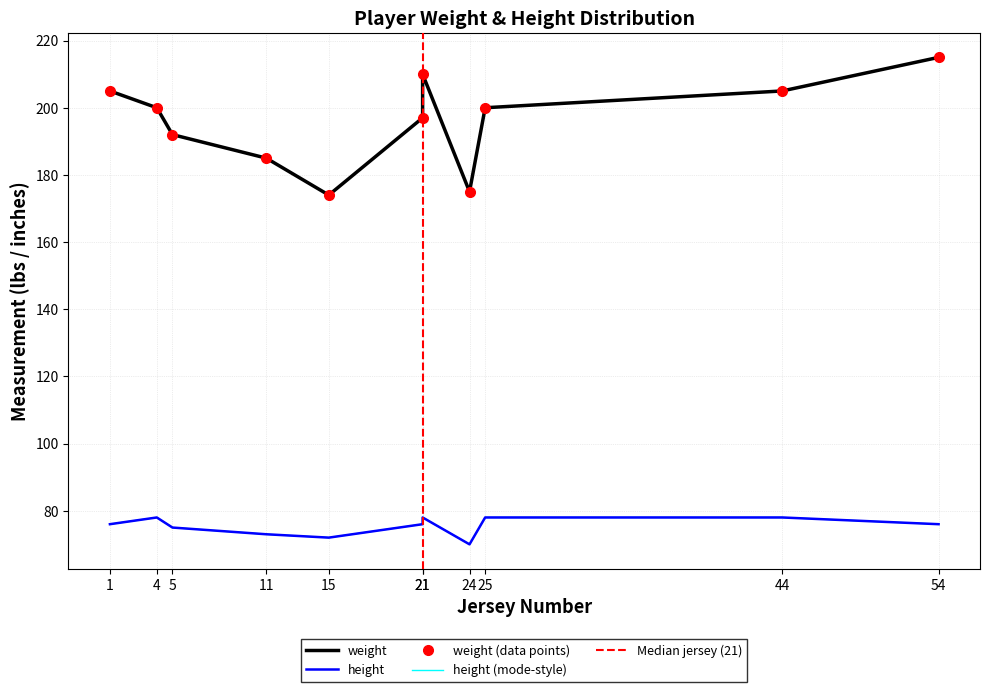

True or false: height and weight intersect in this chart.

False